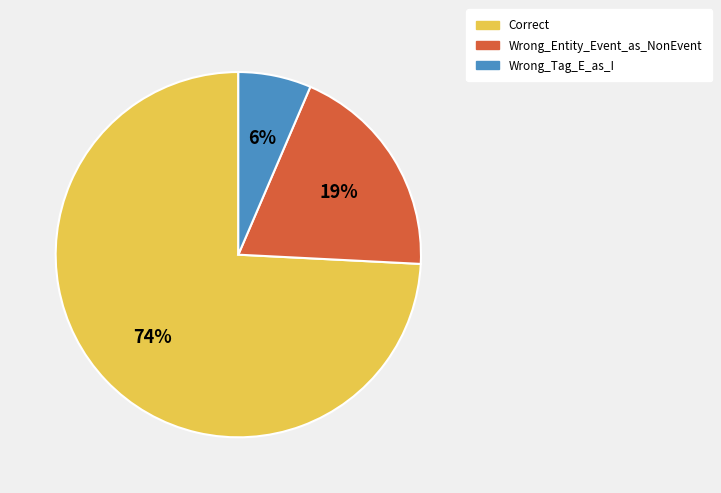

To the nearest percent, what is the average slice percentage?

33%